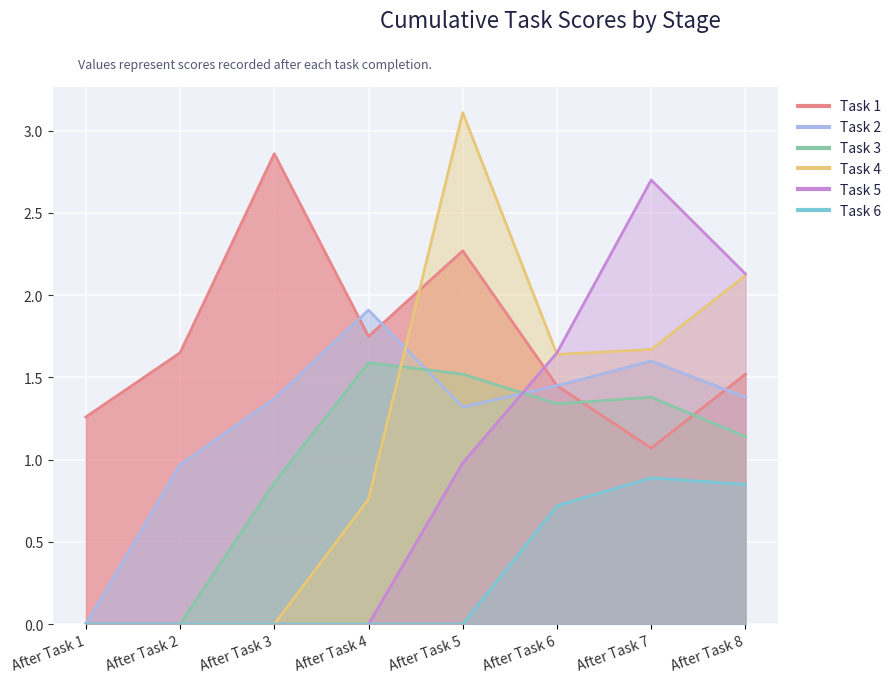

What is the sum of the Task 4 values at After Task 3 and After Task 5?

3.1